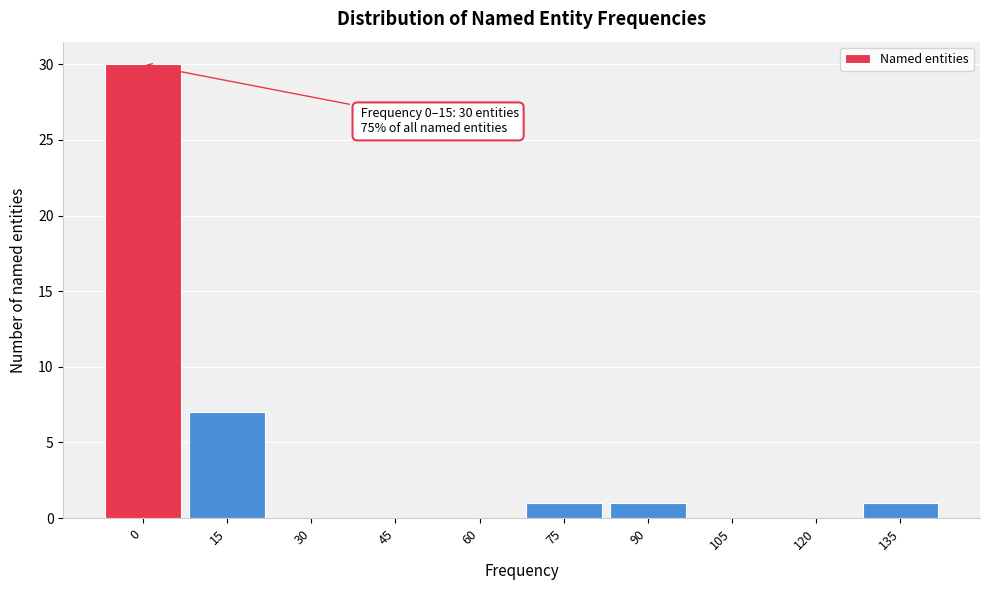

Reading left to right, extract all data points from this chart.

0=30	15=7	30=0	45=0	60=0	75=1	90=1	105=0	120=0	135=1